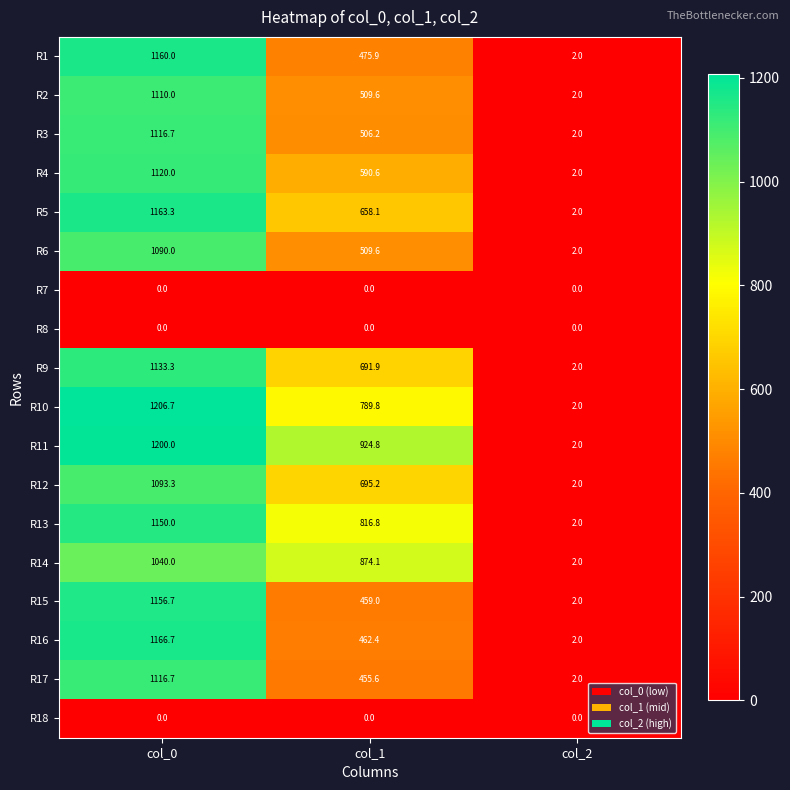

What is the spread (max minus min) of values at col_1?

924.8